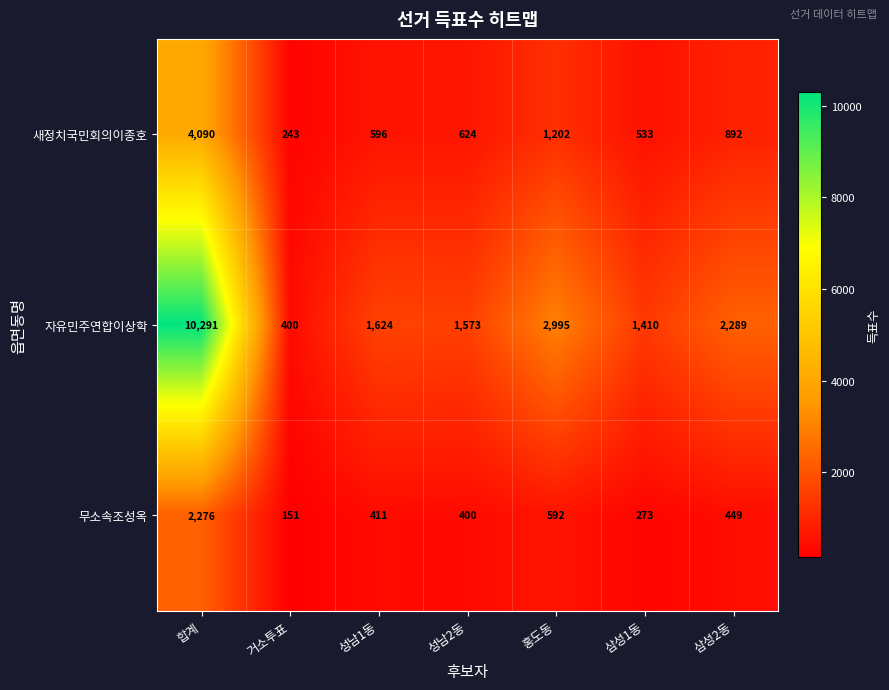

Which category has the highest value across all series?

합계